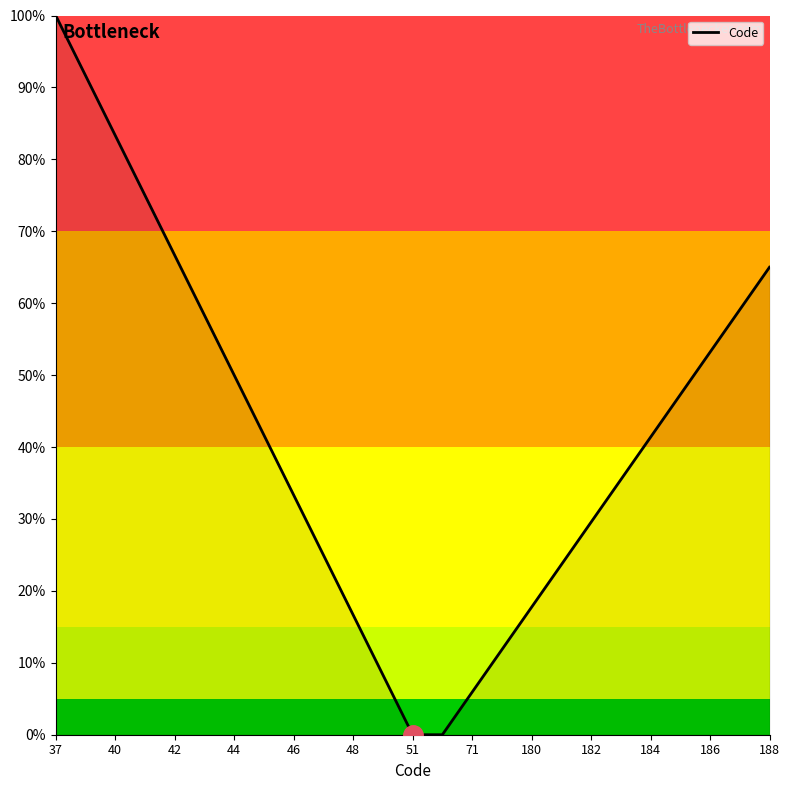

Does the chart have visible grid lines?

No